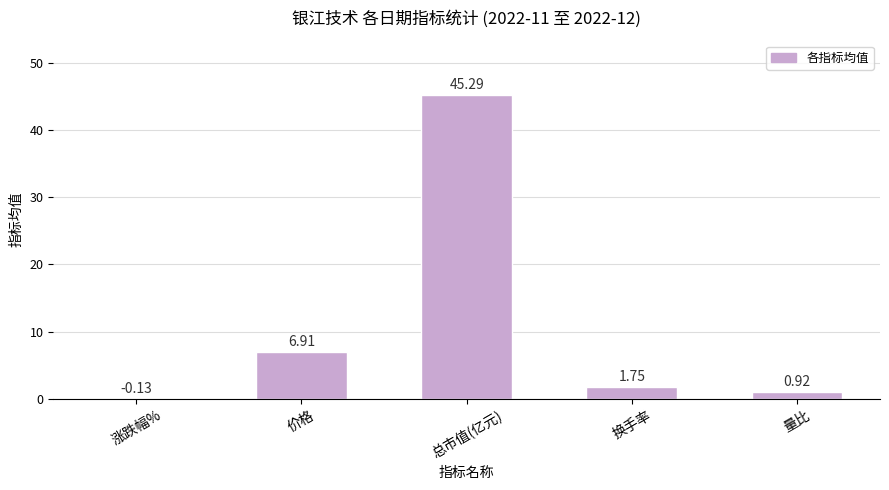

Where does the data first go above 1?

价格